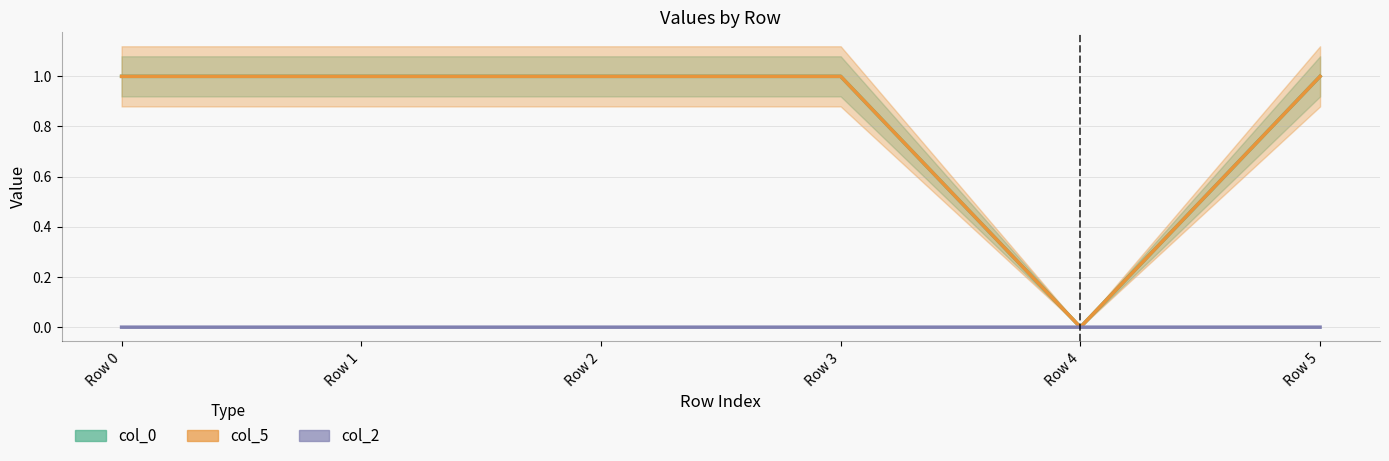

Which category has the lowest value in the col_0 series?

Row 4